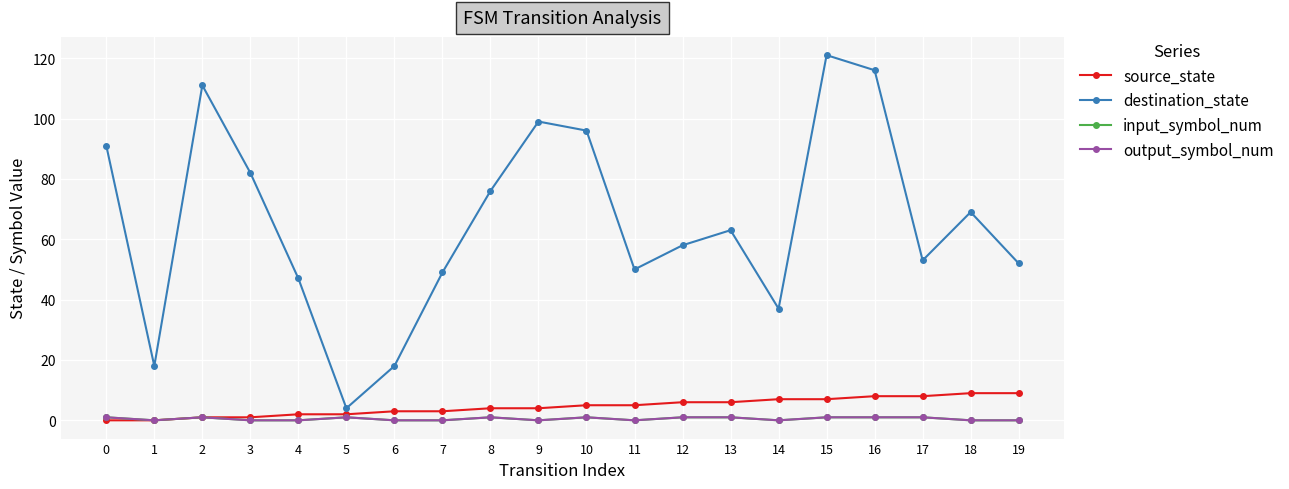

What is the greatest value displayed?

121